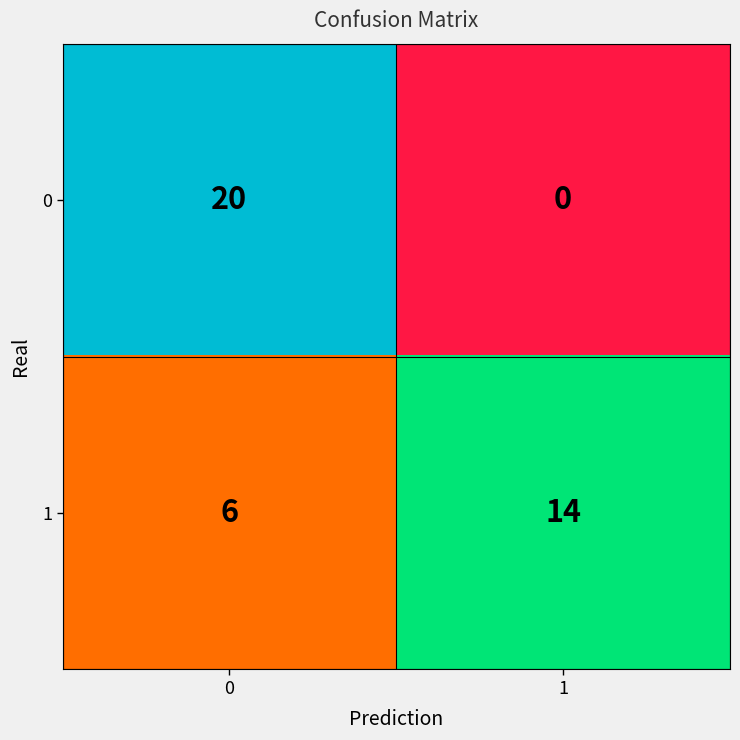

What is the total value across all series at 1?

14